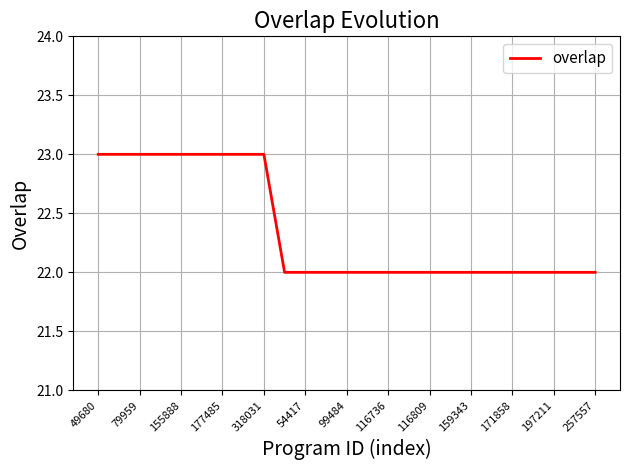

Does the chart have visible grid lines?

Yes